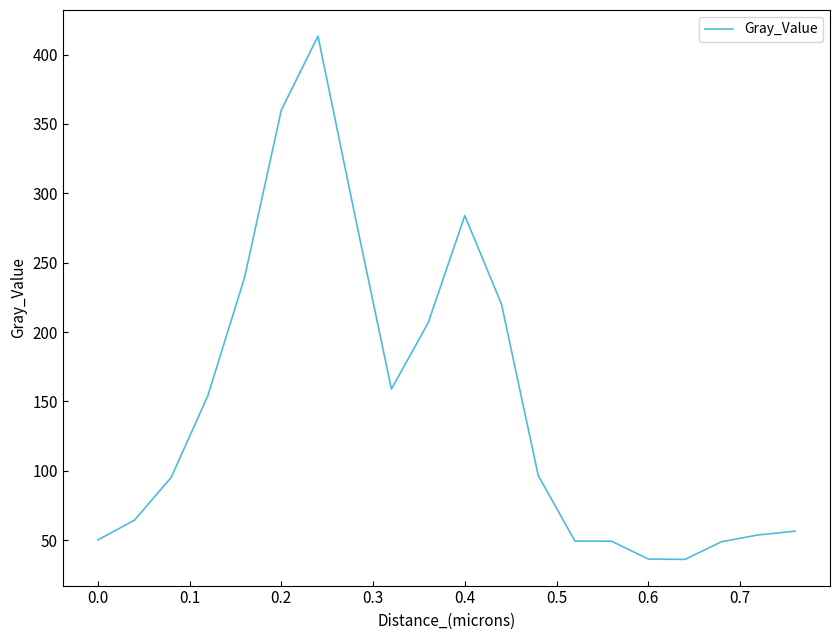

What is the difference between the maximum and minimum values?

377.2